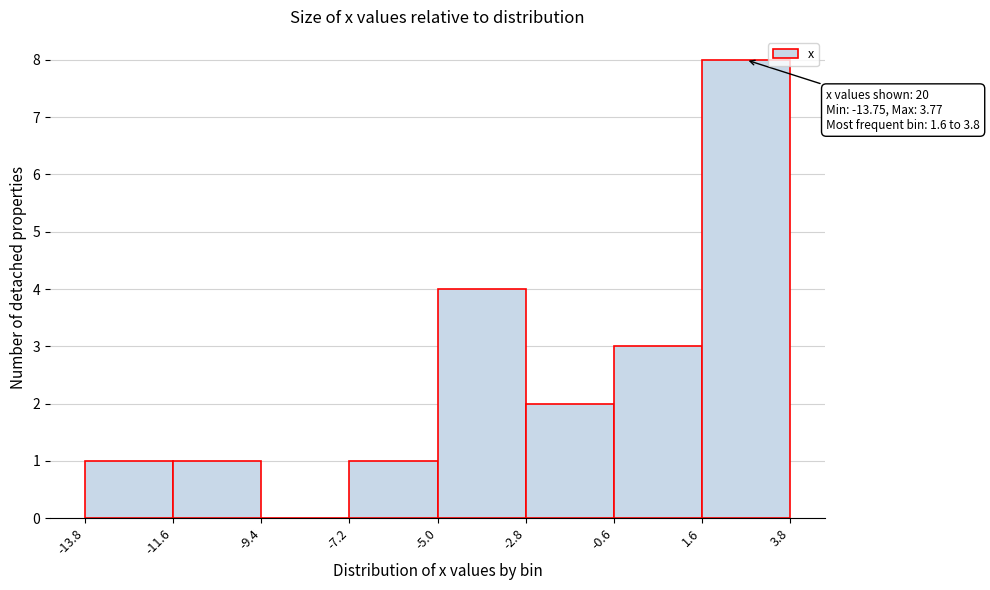

Which range on the x-axis has the tallest bar?

1.6 to 3.8